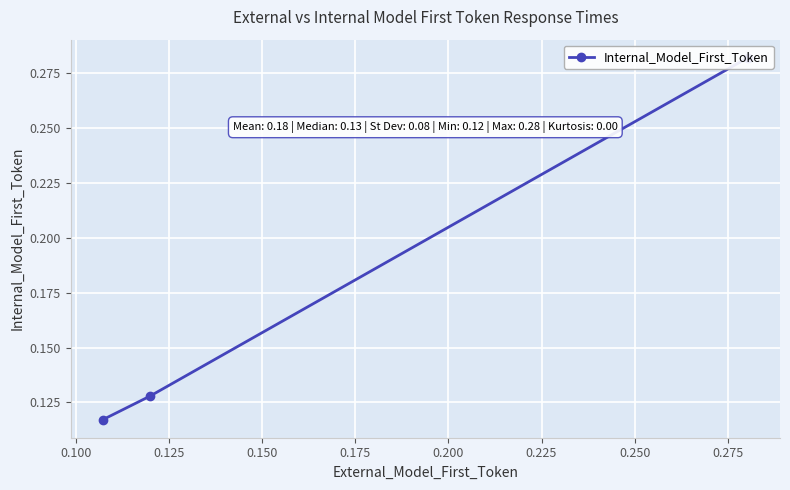

The chart shows a value of 0.1 at 0.125. True or false?

True